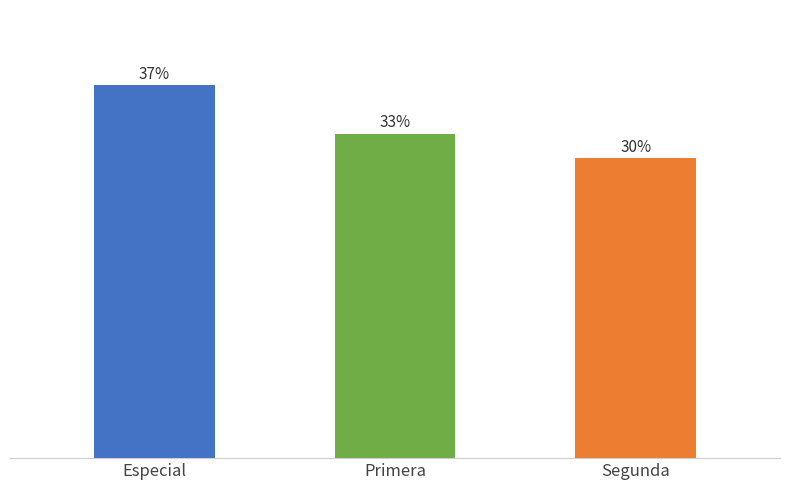

What is the change in value from Especial to Segunda?

-178